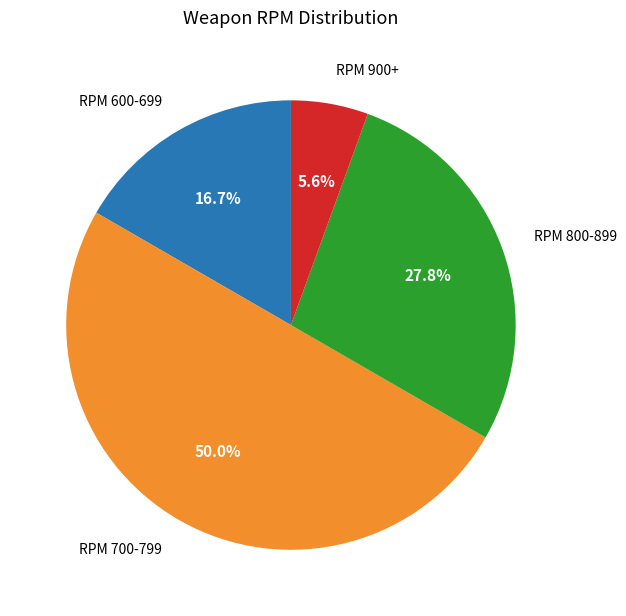

How many slices are in this pie chart?

4